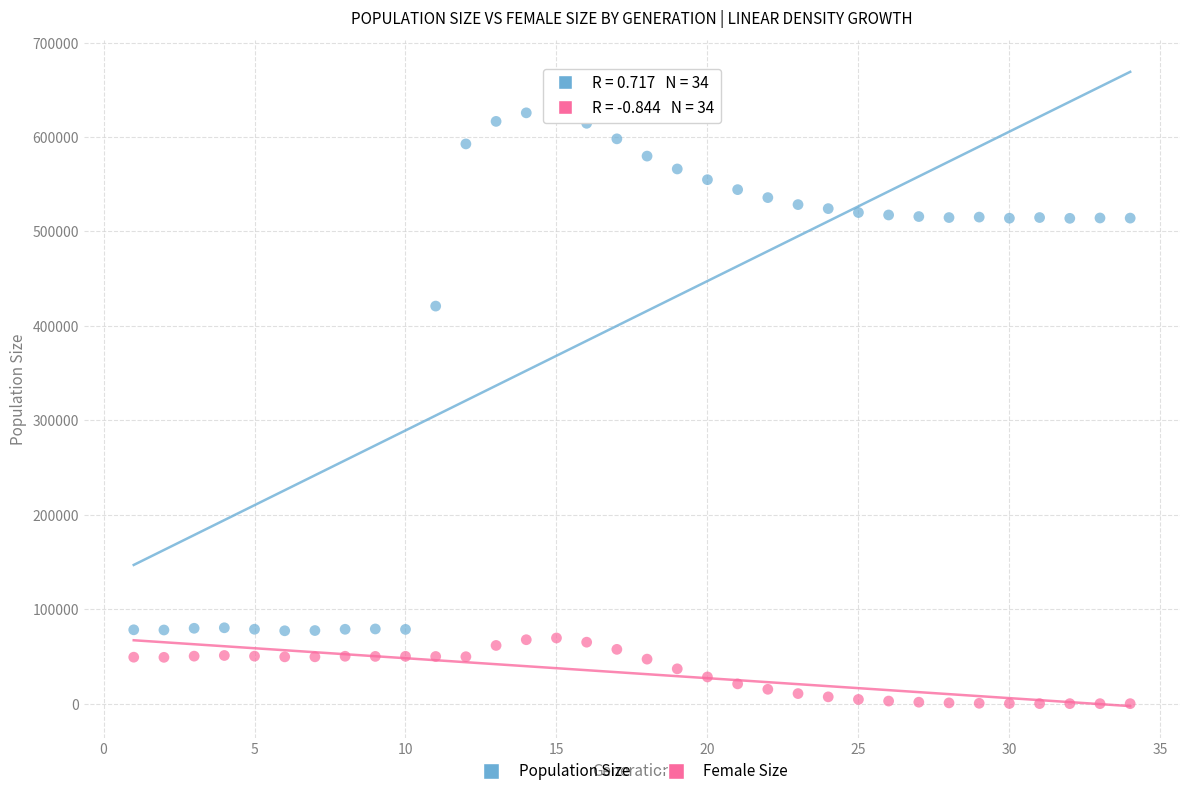

What are all the series names shown in the legend?

Population Size, Female Size